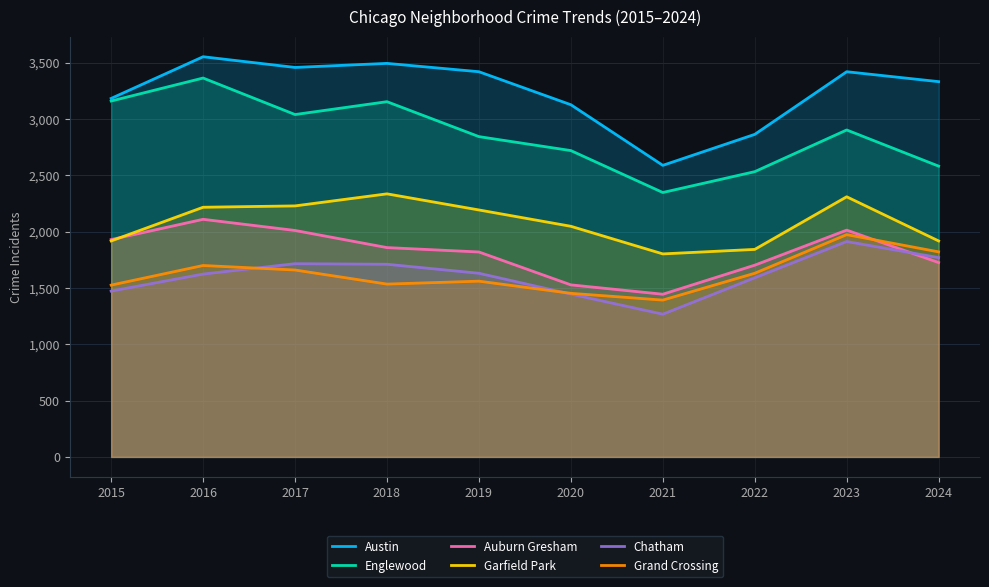

What is the average value of the Englewood series?

2864